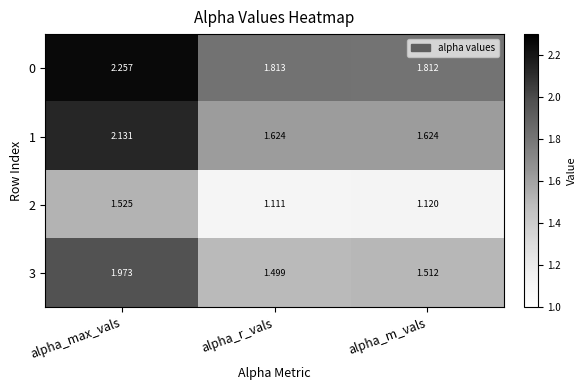

Is the value of 2 at alpha_r_vals greater than the value of 3 at alpha_r_vals?

No